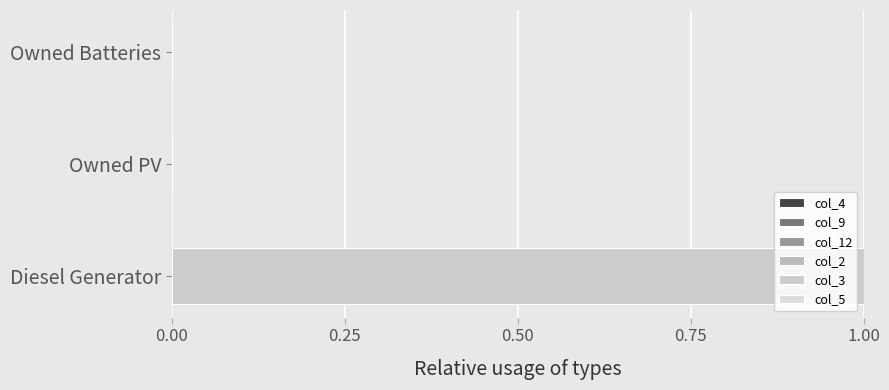

Are the bars grouped side by side (vs. stacked)?

No